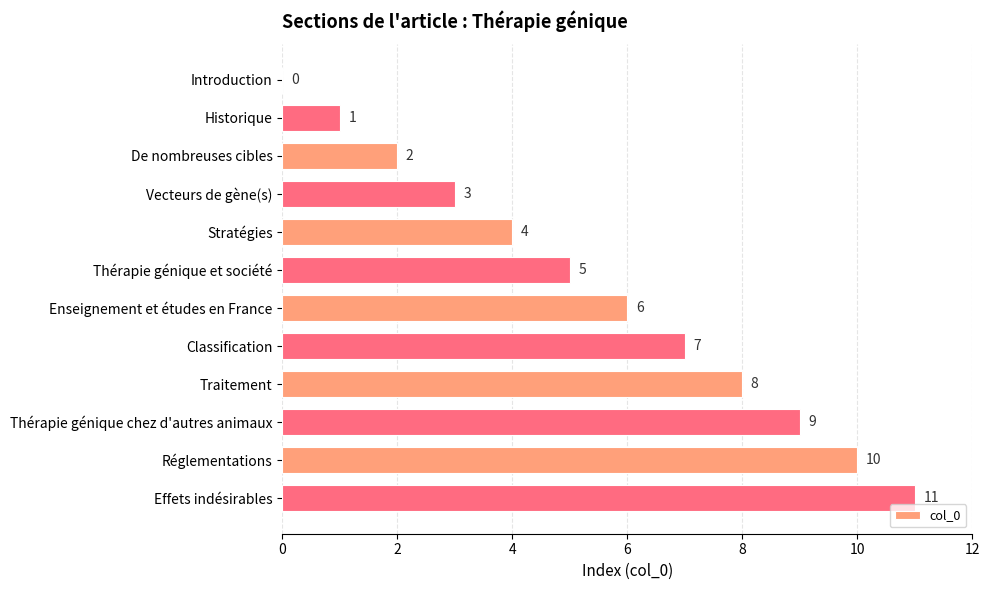

What is the approximate value at Vecteurs de gène(s)?

3